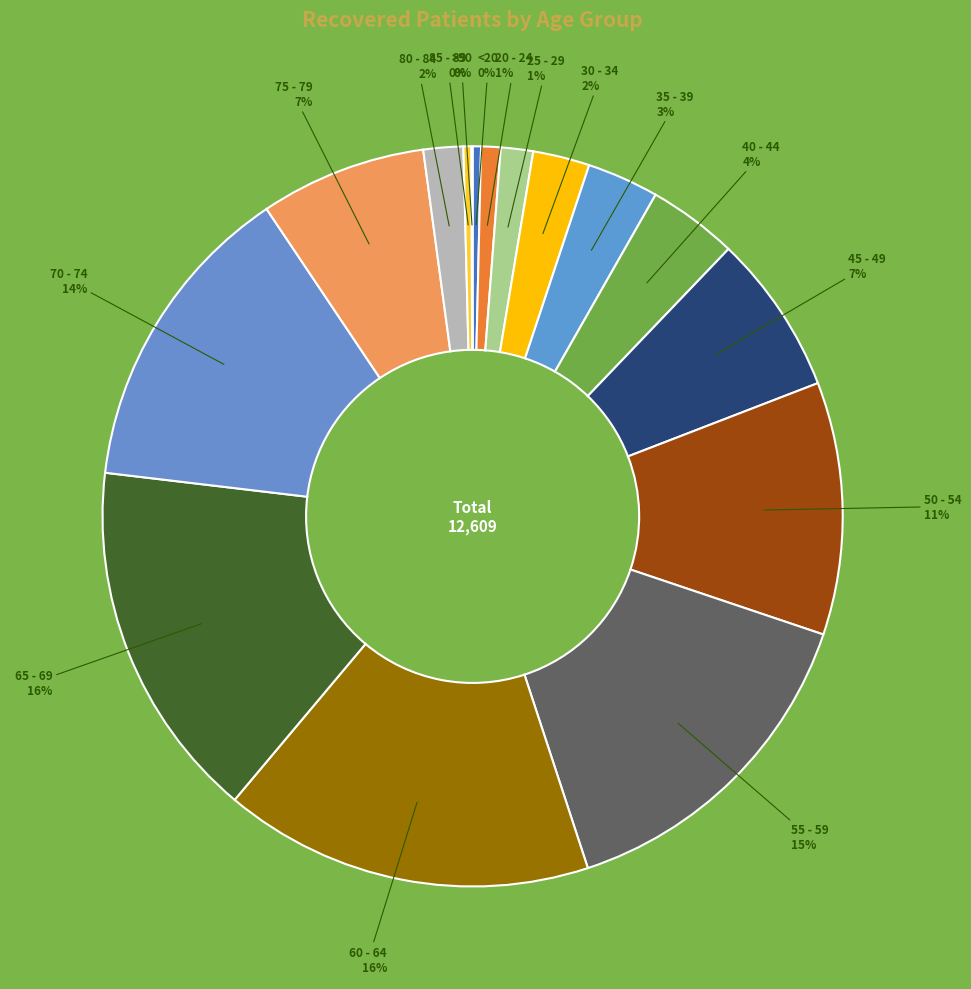

What is the largest slice in the pie chart?

60 - 64